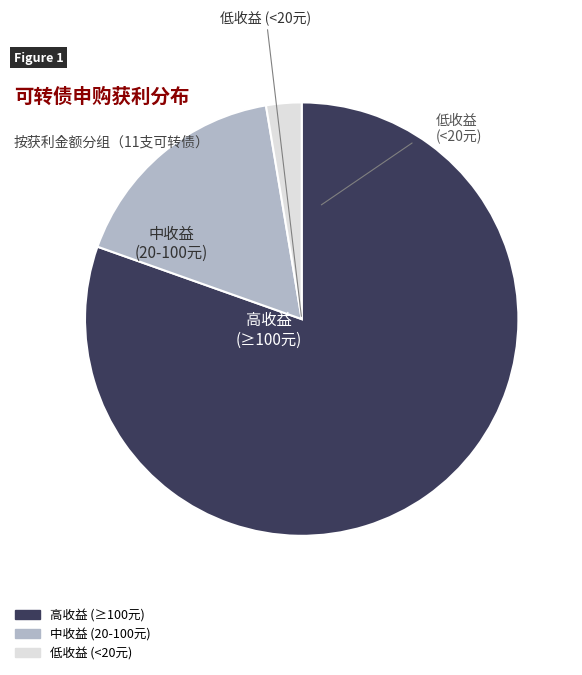

Does any single category account for the majority?

Yes